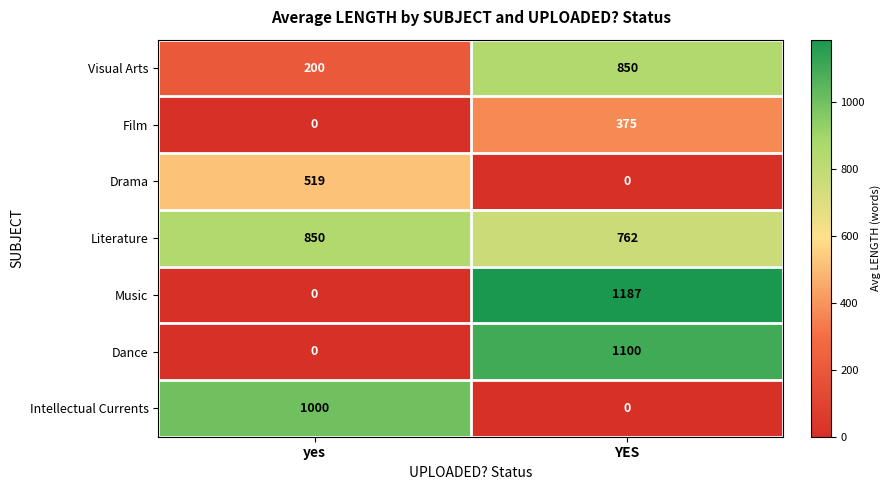

What is the greatest value displayed?

1187